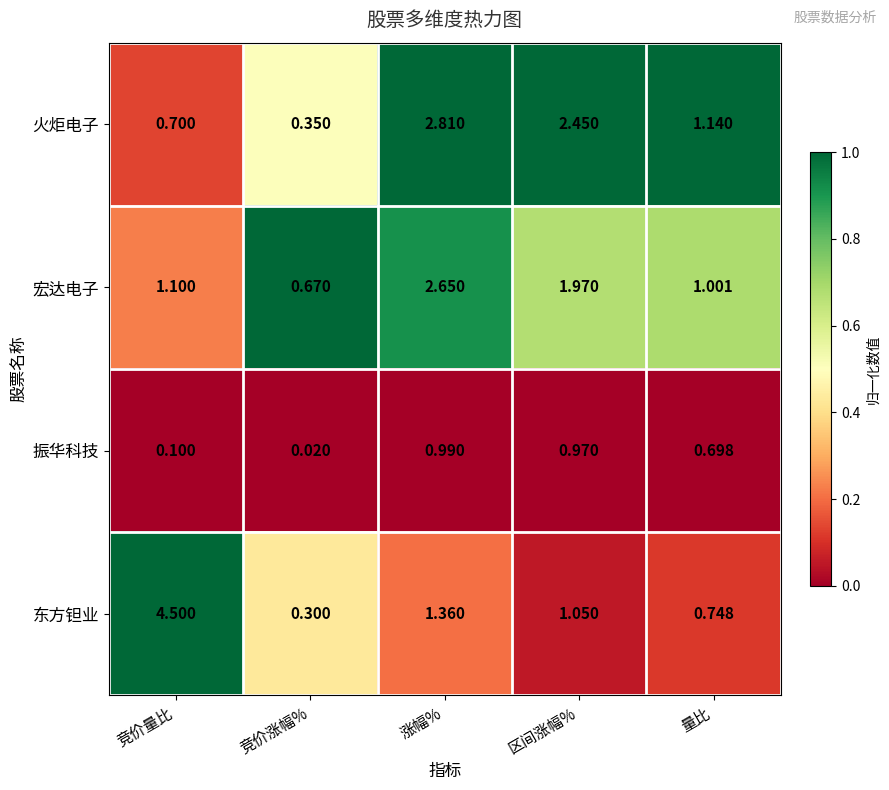

At which label is 东方钽业 closest to 2?

涨幅%